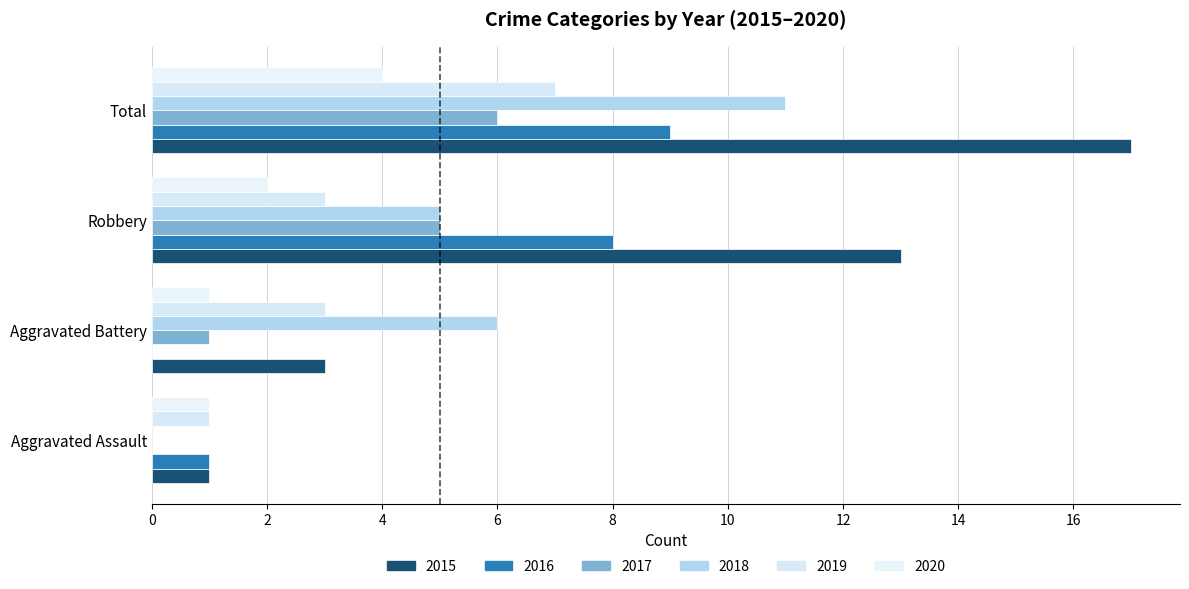

Is it true that 2017 equals 0 at Aggravated Assault?

True